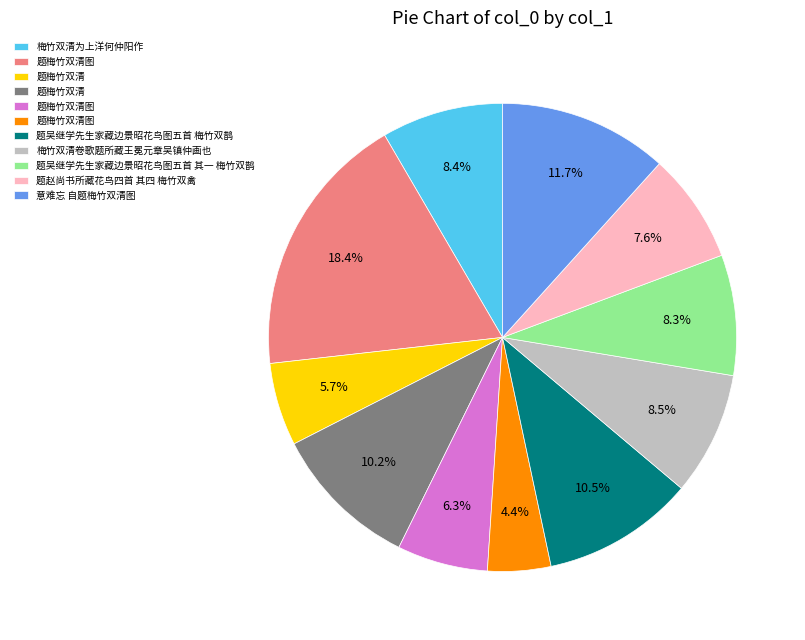

Is there a majority slice in this chart?

No